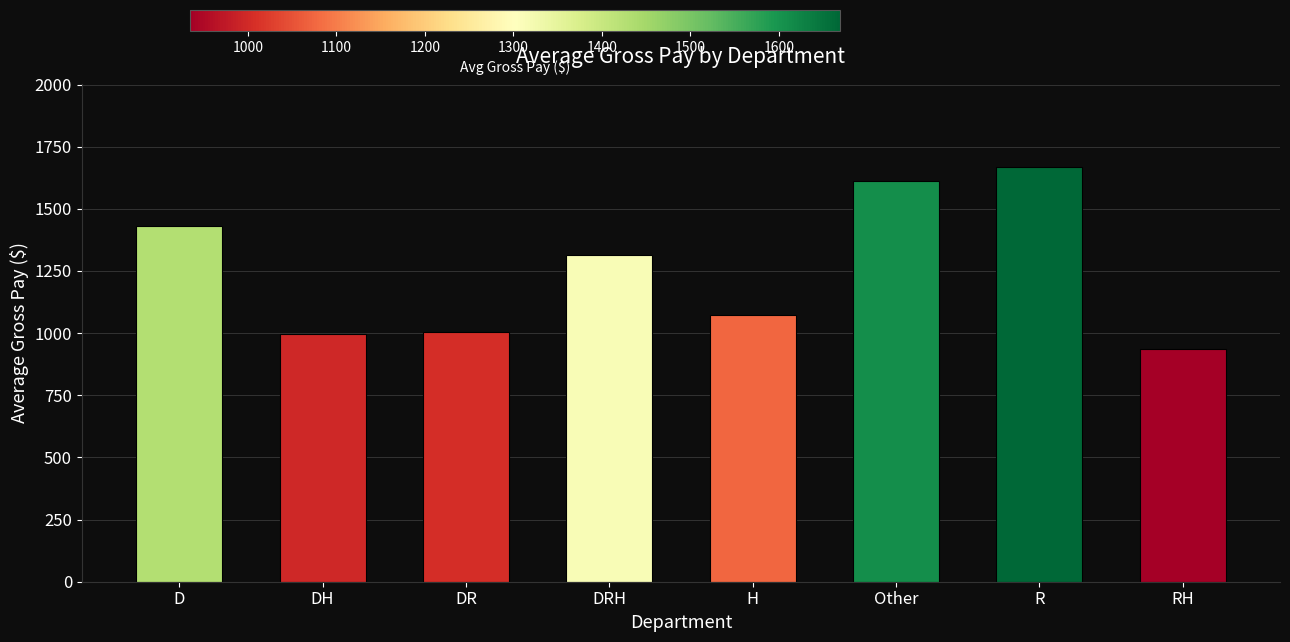

Where is the data nearest to the value 1301?

DRH